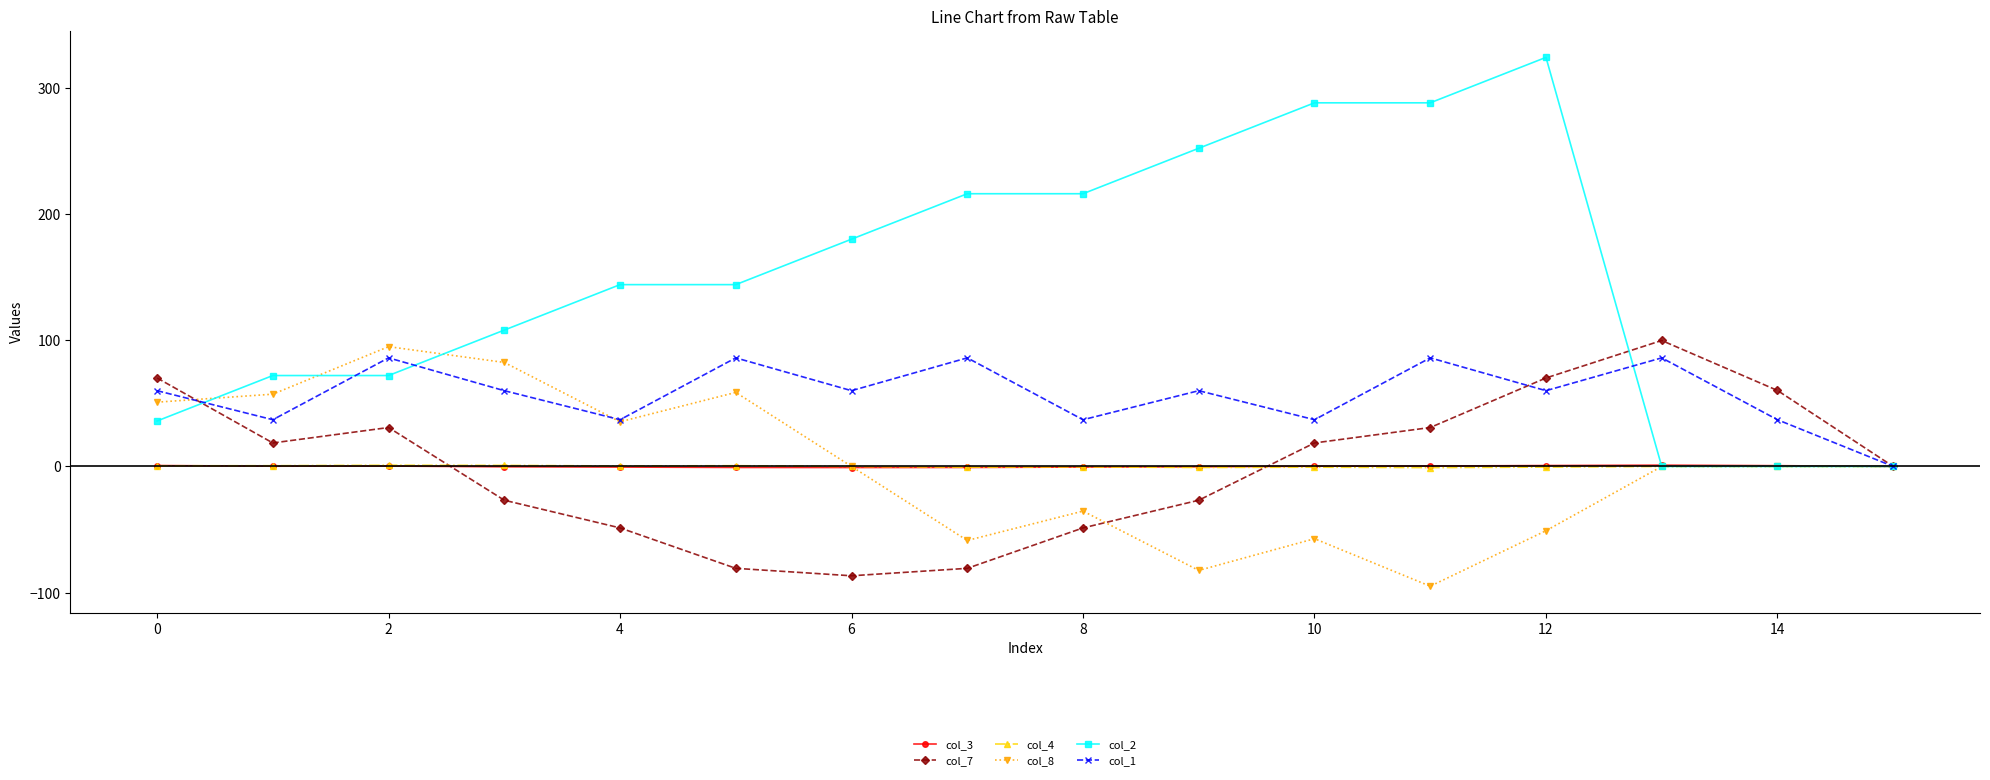

What is the greatest value displayed?

324.0